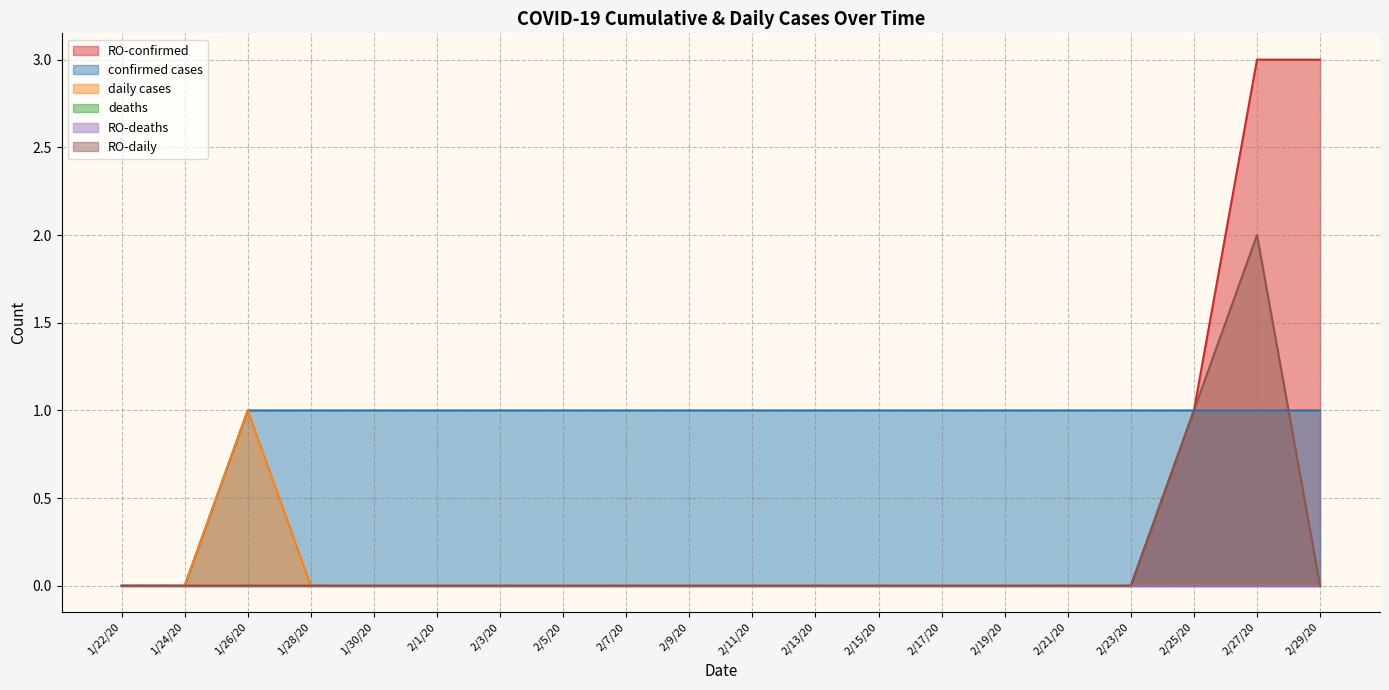

Where is RO-deaths nearest to the value 0?

1/22